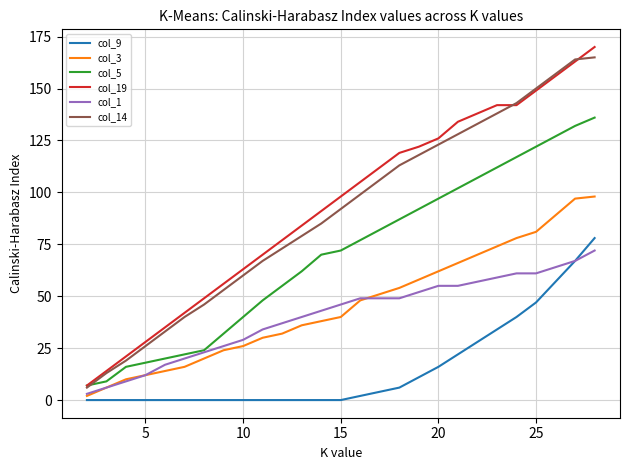

Which series has the widest spread of values?

col_19